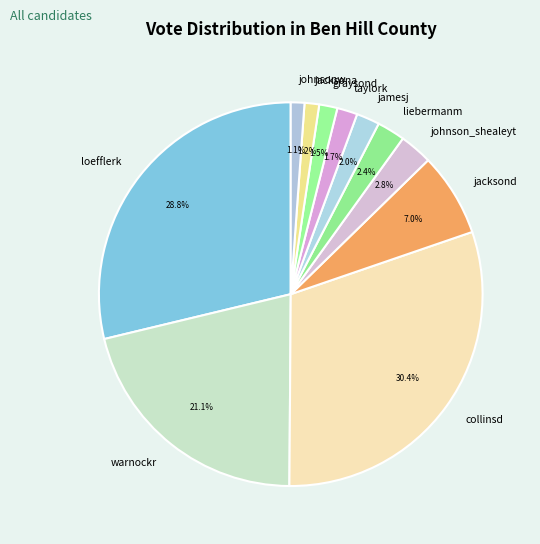

To the nearest percent, what percentage of the pie is taylork?

2%